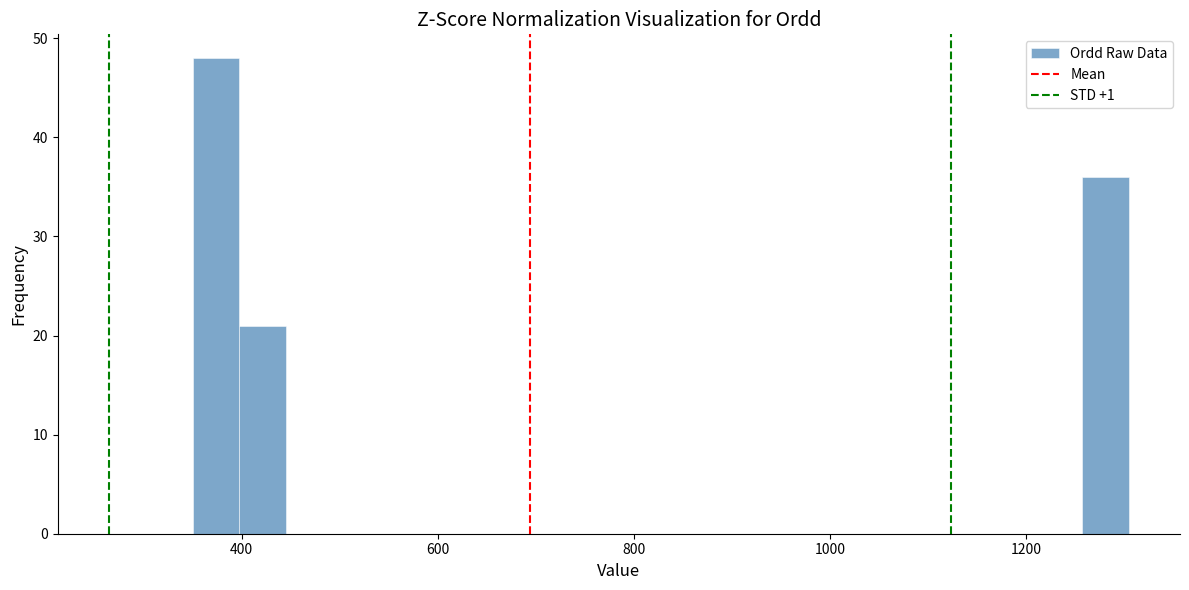

Read against the x-axis, roughly where is the centre of the tallest bar?

380